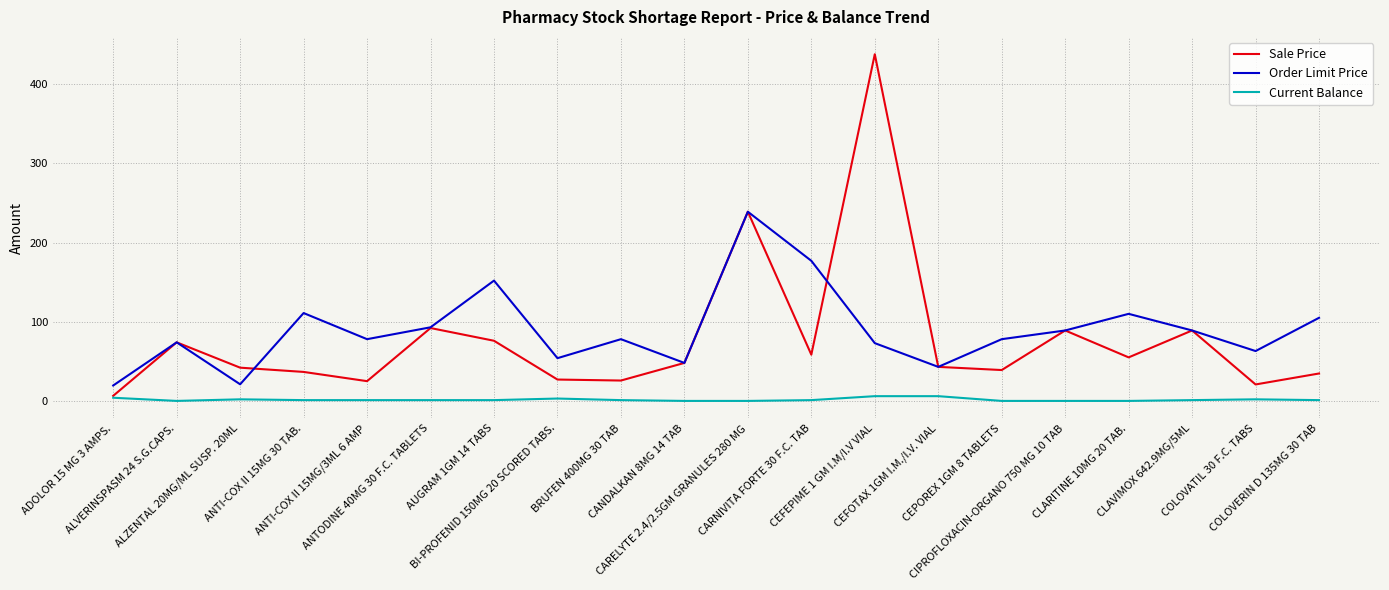

True or false: Current Balance and Order Limit Price cross at least once.

False